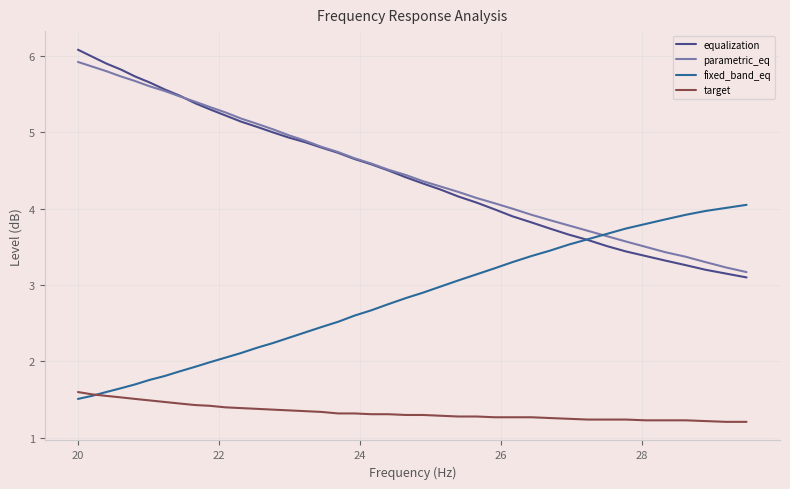

What is the difference between the maximum and minimum values in the fixed_band_eq series?

2.5